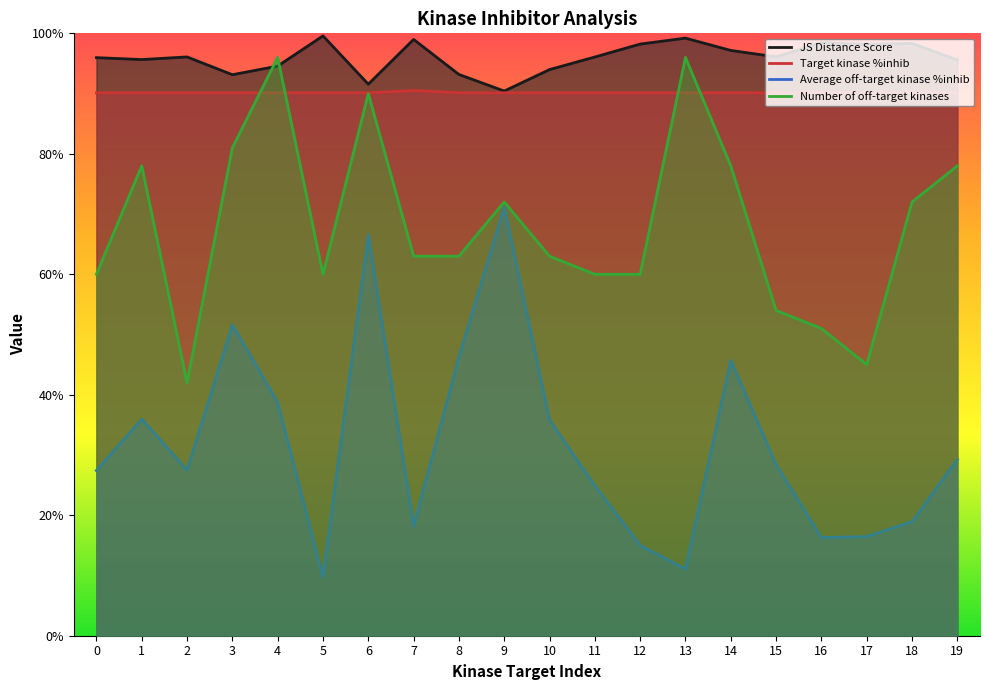

What is the value of the Average off-target kinase %inhib point at the 18th from the left?

16.5